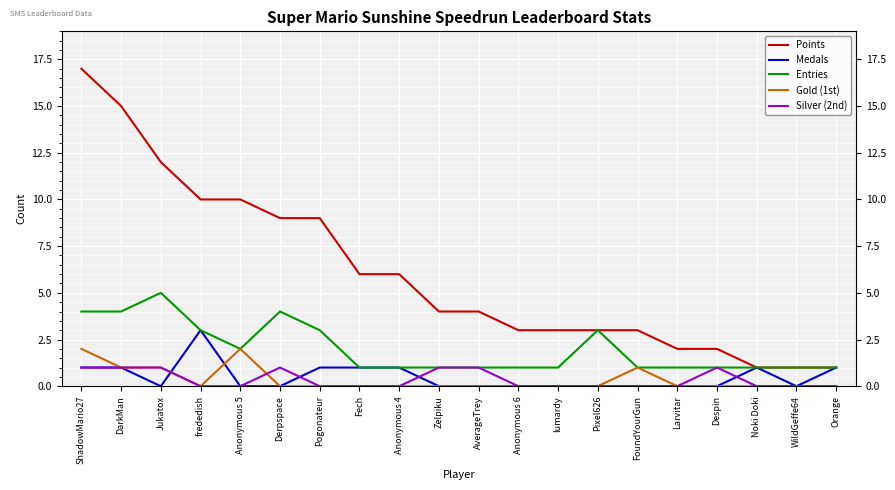

What is the difference between the second highest and second lowest values in the Medals series?

1